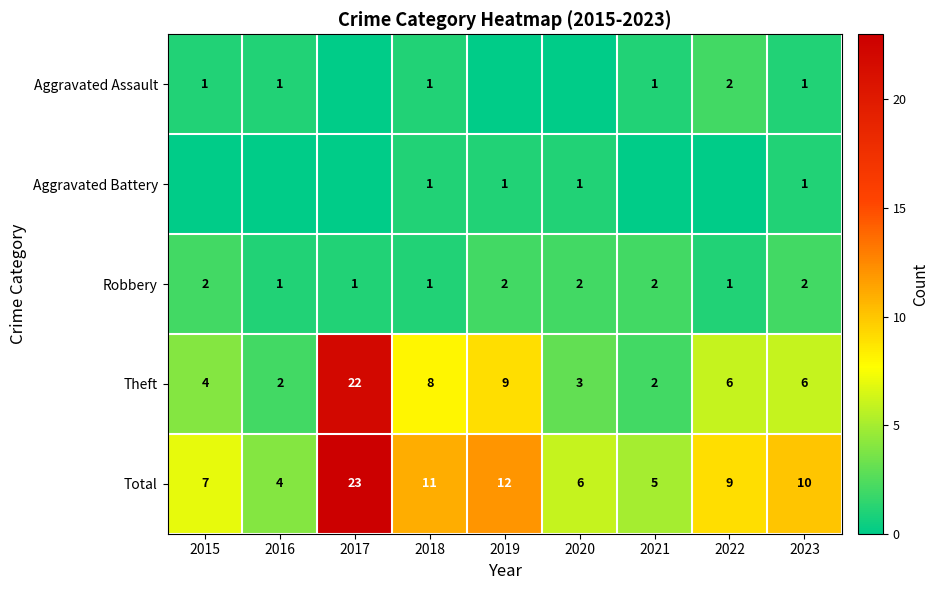

True or false: Theft has a value of 2 at 2018.

False